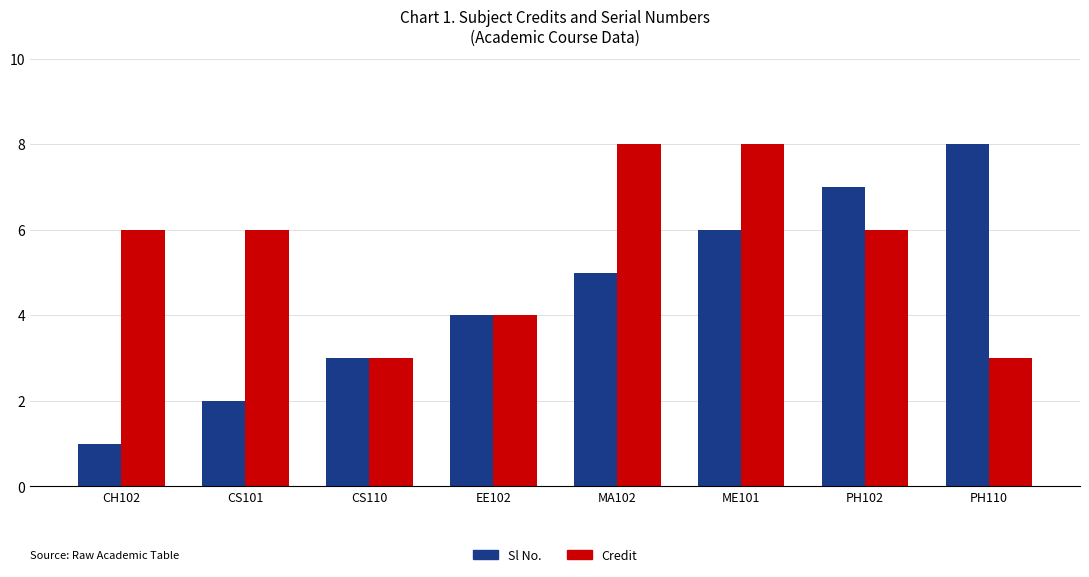

Does the chart contain any negative values?

No